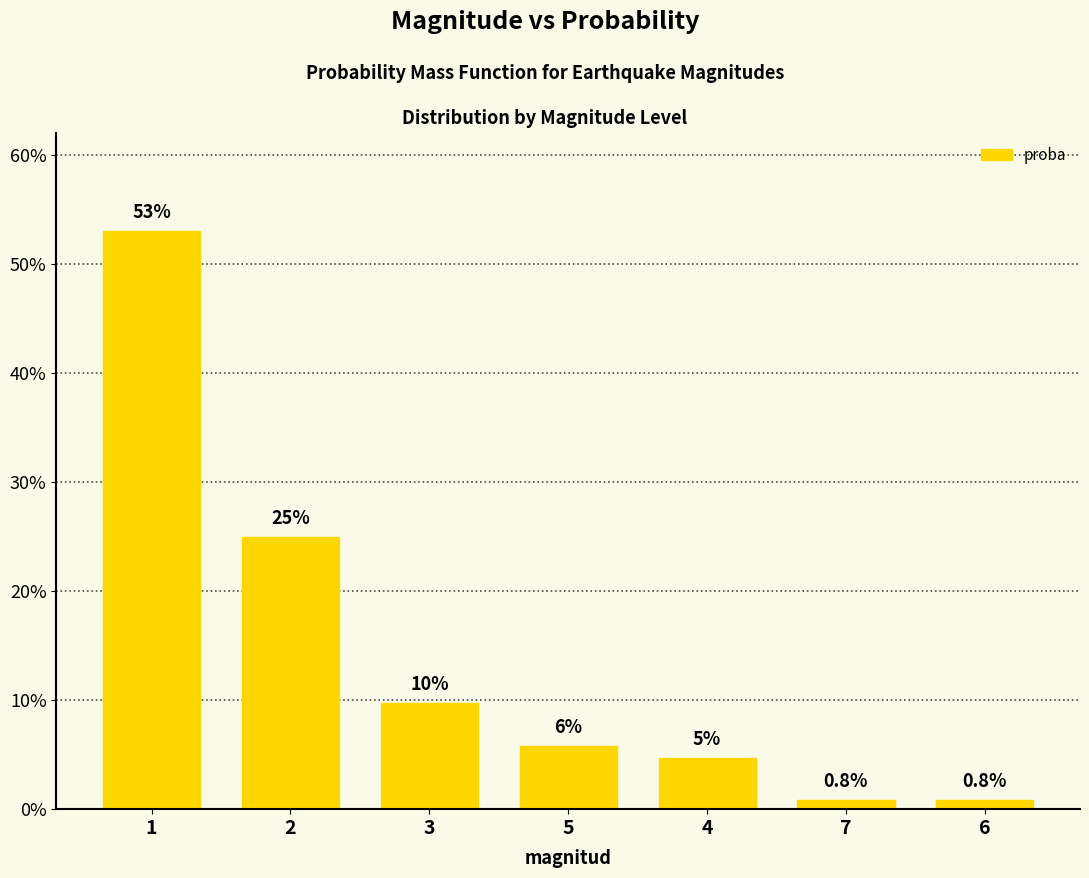

Are the bars horizontal?

No